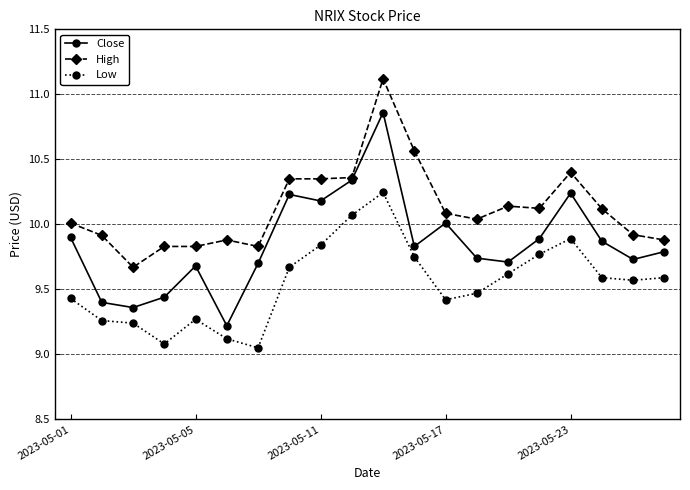

True or false: Low and High intersect in this chart.

False